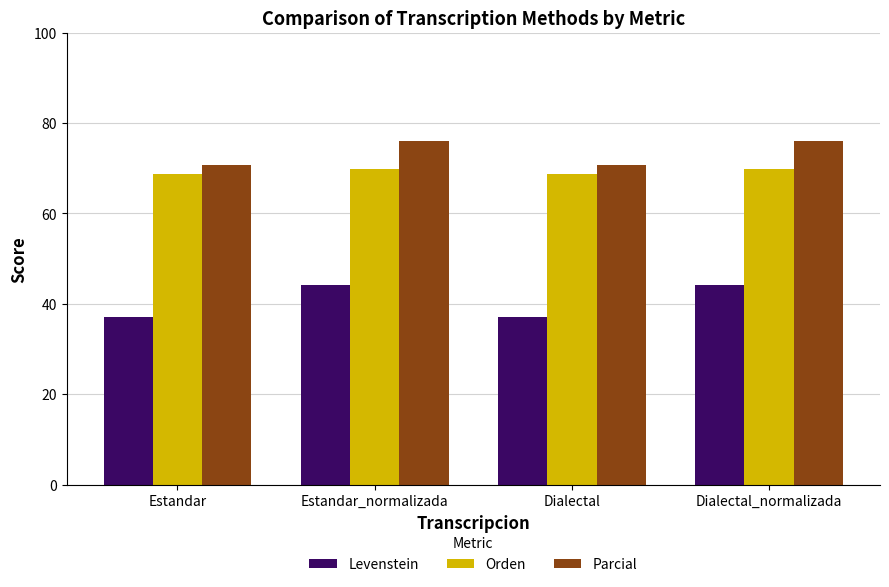

What is the spread (max minus min) of values at Dialectal?

33.5